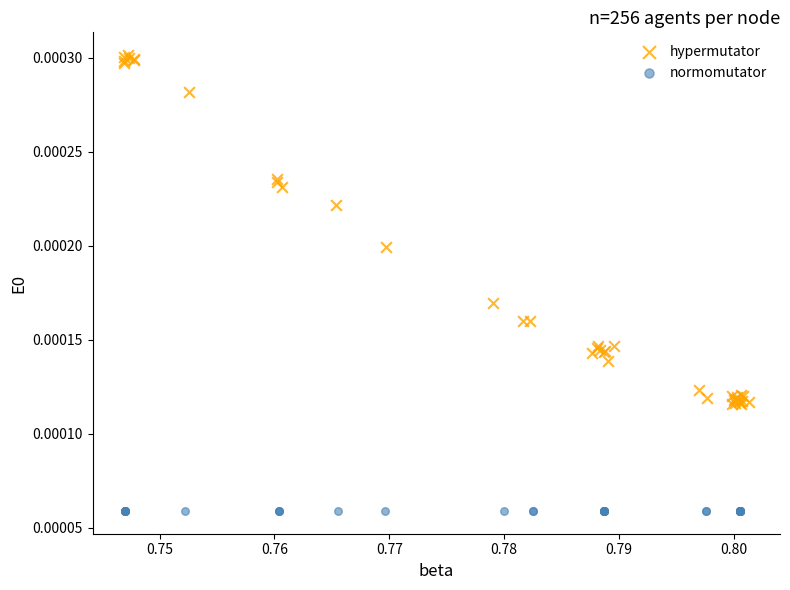

Which series contains the lowest Y value?

normomutator